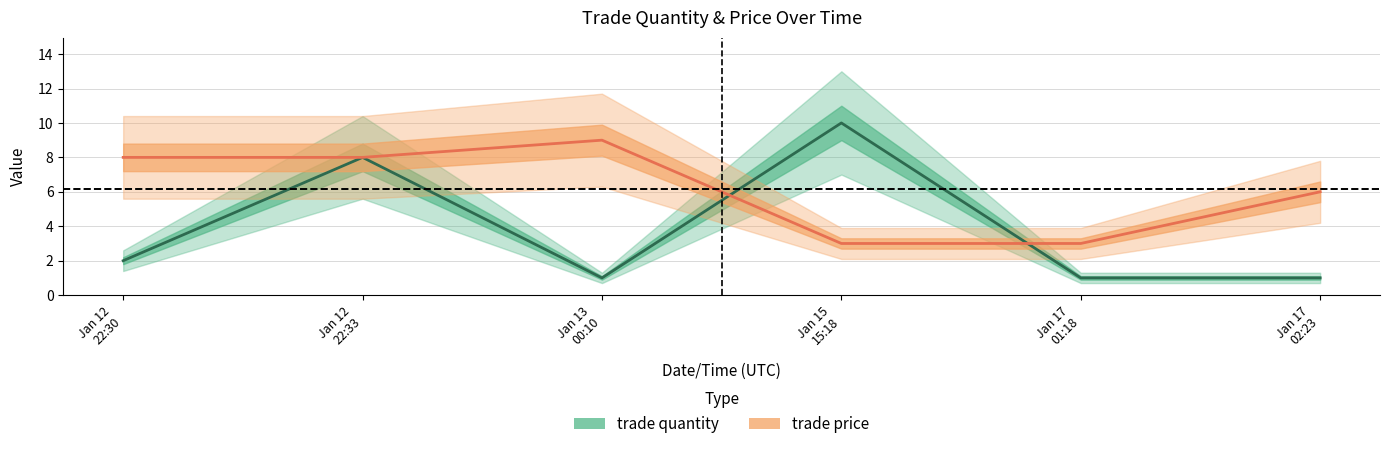

What is the label of the 6th point from the right?

Jan 12
22:30